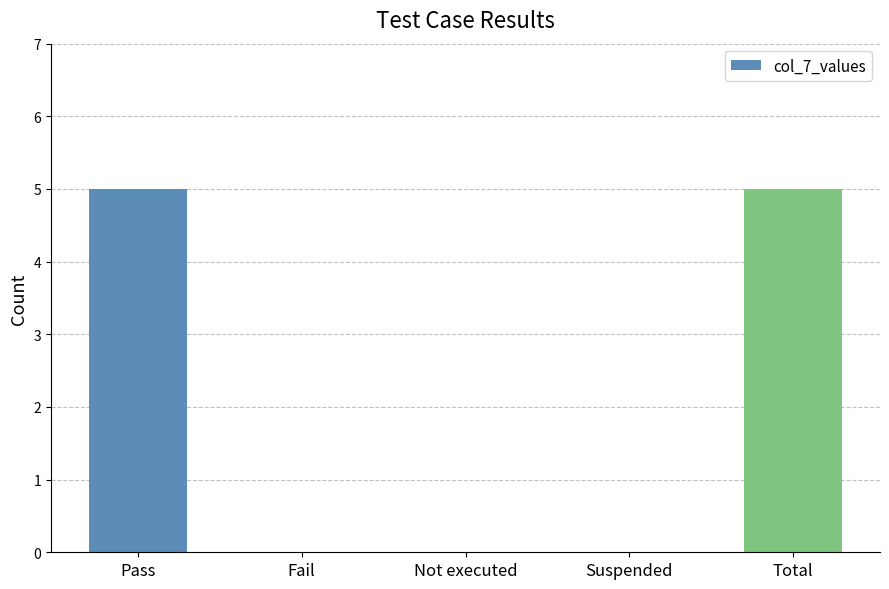

What is the sum of all values?

10